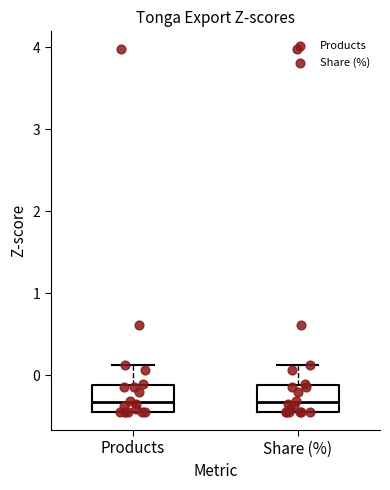

Where does the upper whisker of the box for Products end on the y-axis? The values are not printed on the chart, so give them approximately, as read against the axis.

0.1